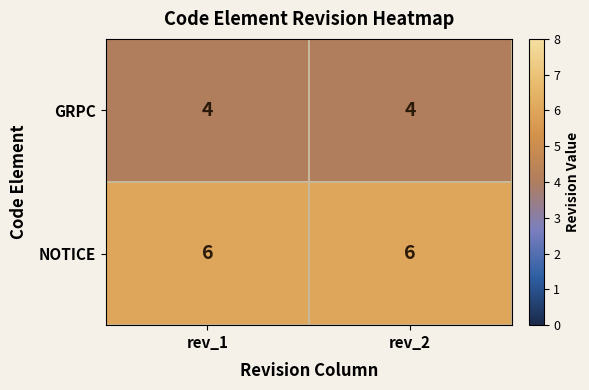

What is the average value of the GRPC series?

4